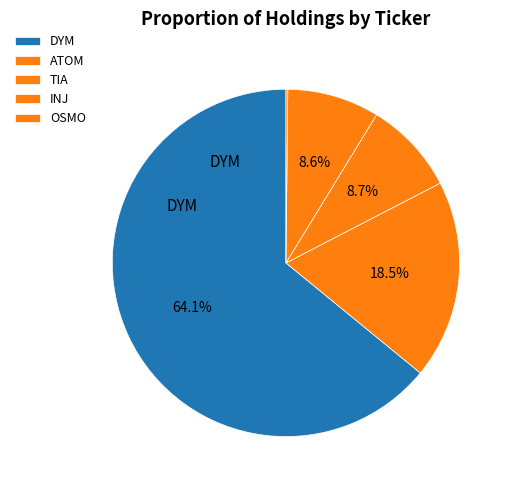

What is the change in value from TIA to OSMO?

-13.8